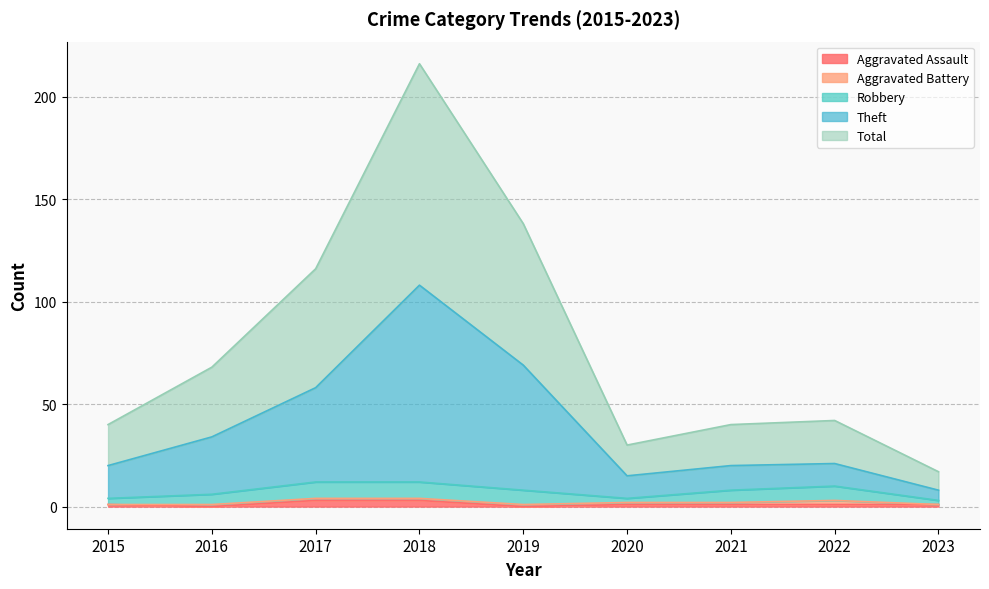

How many lines are shown in the chart?

5